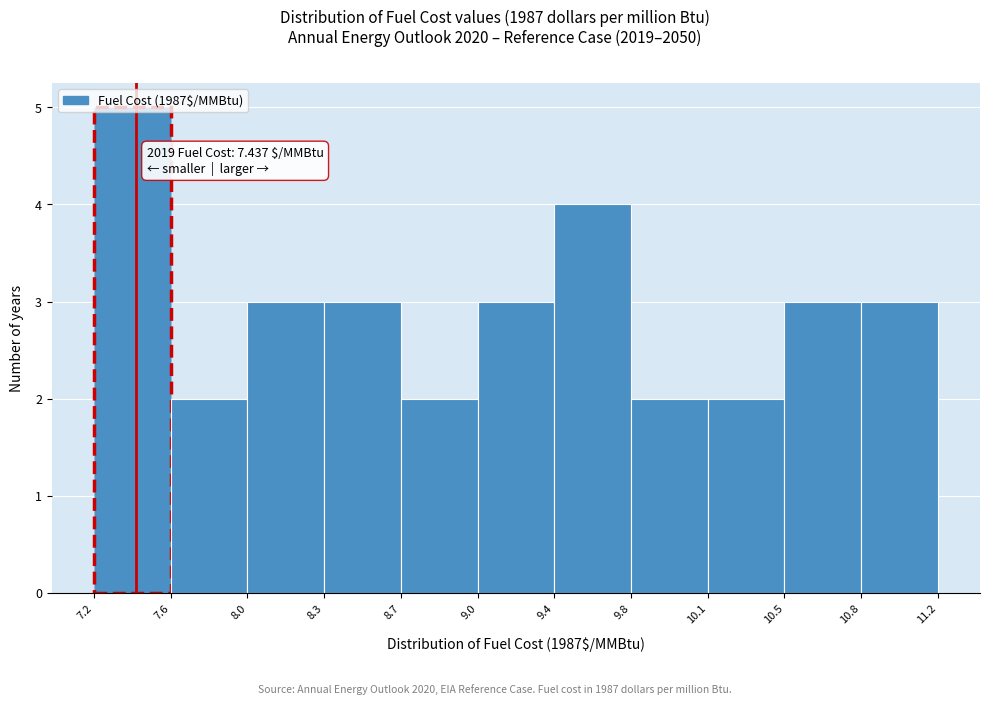

Over which range of the x-axis is the bar tallest?

7.2 to 7.6